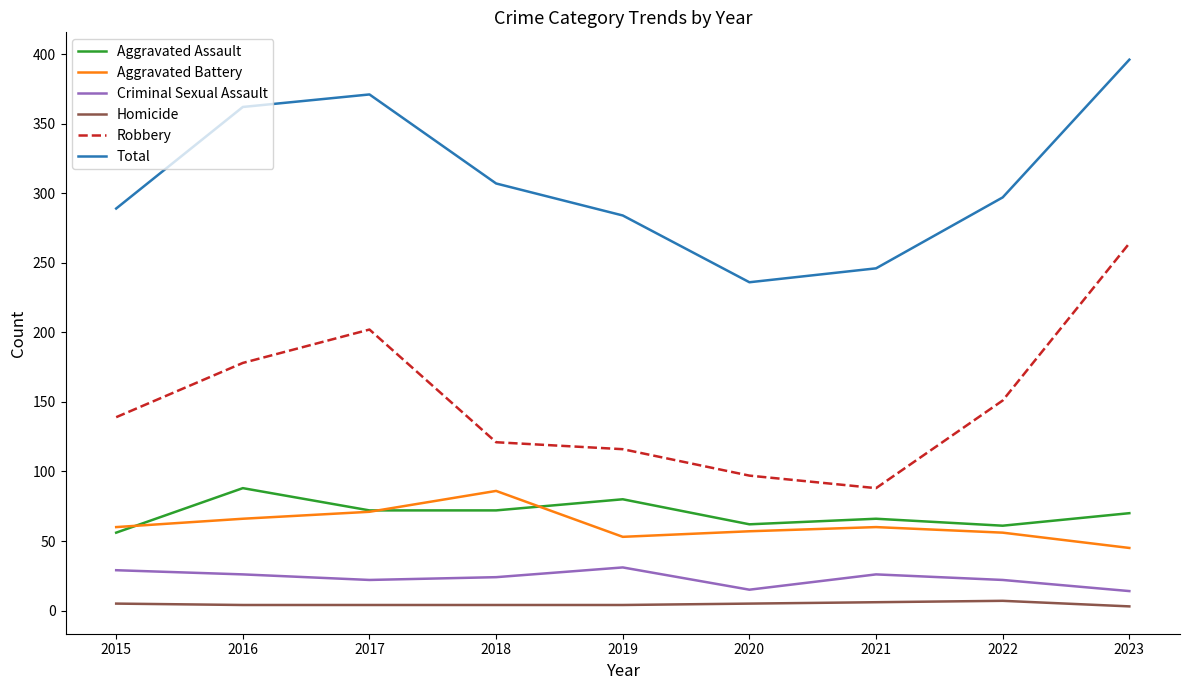

The value of Aggravated Assault at 2022 is 91. True or false?

False